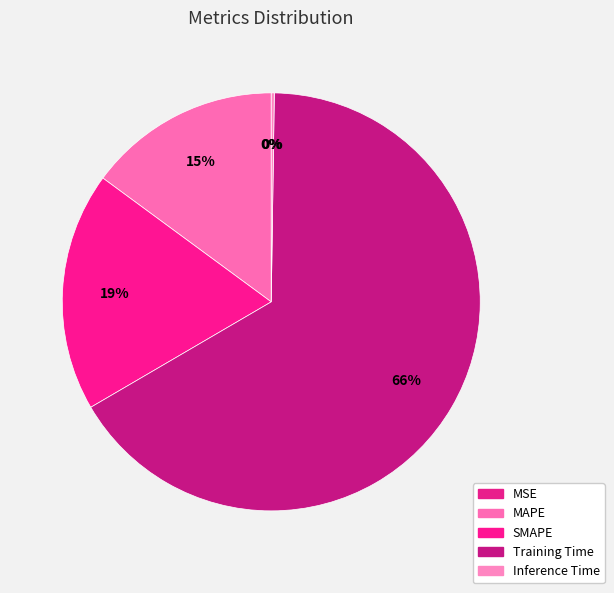

Which category has the biggest portion of the pie?

Training Time